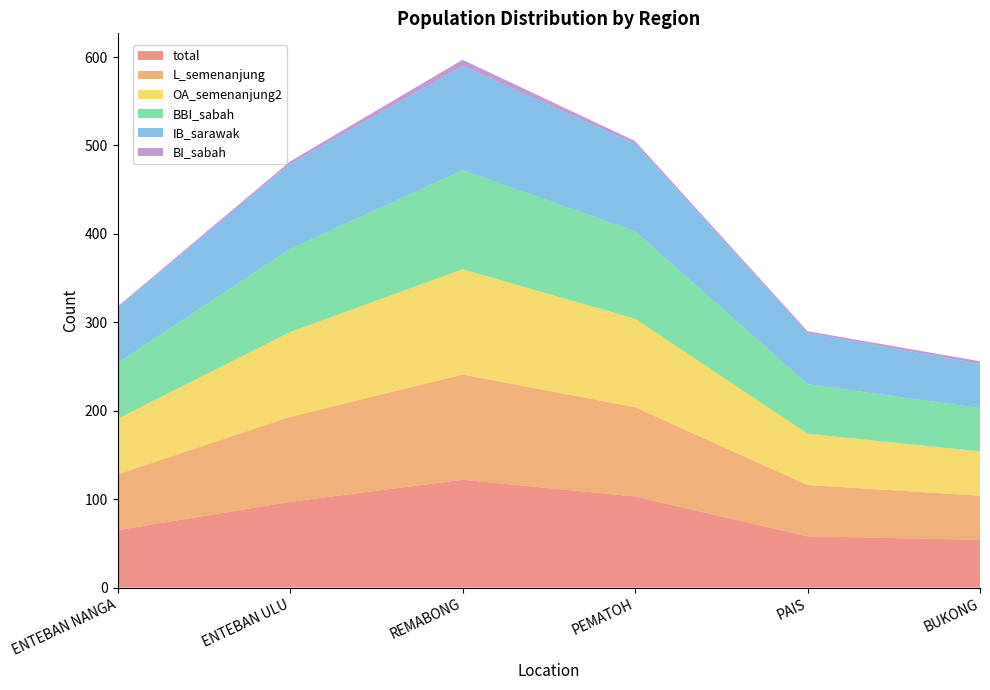

Reading left to right, what are all the values shown in this chart?

total: ENTEBAN NANGA=65	ENTEBAN ULU=97	REMABONG=122	PEMATOH=103	PAIS=58	BUKONG=54
L_semenanjung: ENTEBAN NANGA=63	ENTEBAN ULU=96	REMABONG=119	PEMATOH=101	PAIS=58	BUKONG=50
OA_semenanjung2: ENTEBAN NANGA=63	ENTEBAN ULU=96	REMABONG=119	PEMATOH=100	PAIS=58	BUKONG=50
BBI_sabah: ENTEBAN NANGA=63	ENTEBAN ULU=94	REMABONG=112	PEMATOH=99	PAIS=56	BUKONG=49
IB_sarawak: ENTEBAN NANGA=63	ENTEBAN ULU=96	REMABONG=118	PEMATOH=99	PAIS=58	BUKONG=50
BI_sabah: ENTEBAN NANGA=1	ENTEBAN ULU=3	REMABONG=7	PEMATOH=3	PAIS=2	BUKONG=3